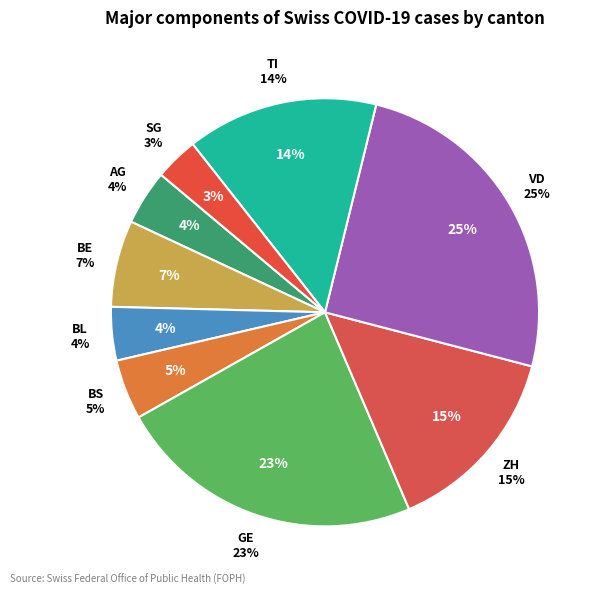

To the nearest percent, what is the average slice percentage?

11%